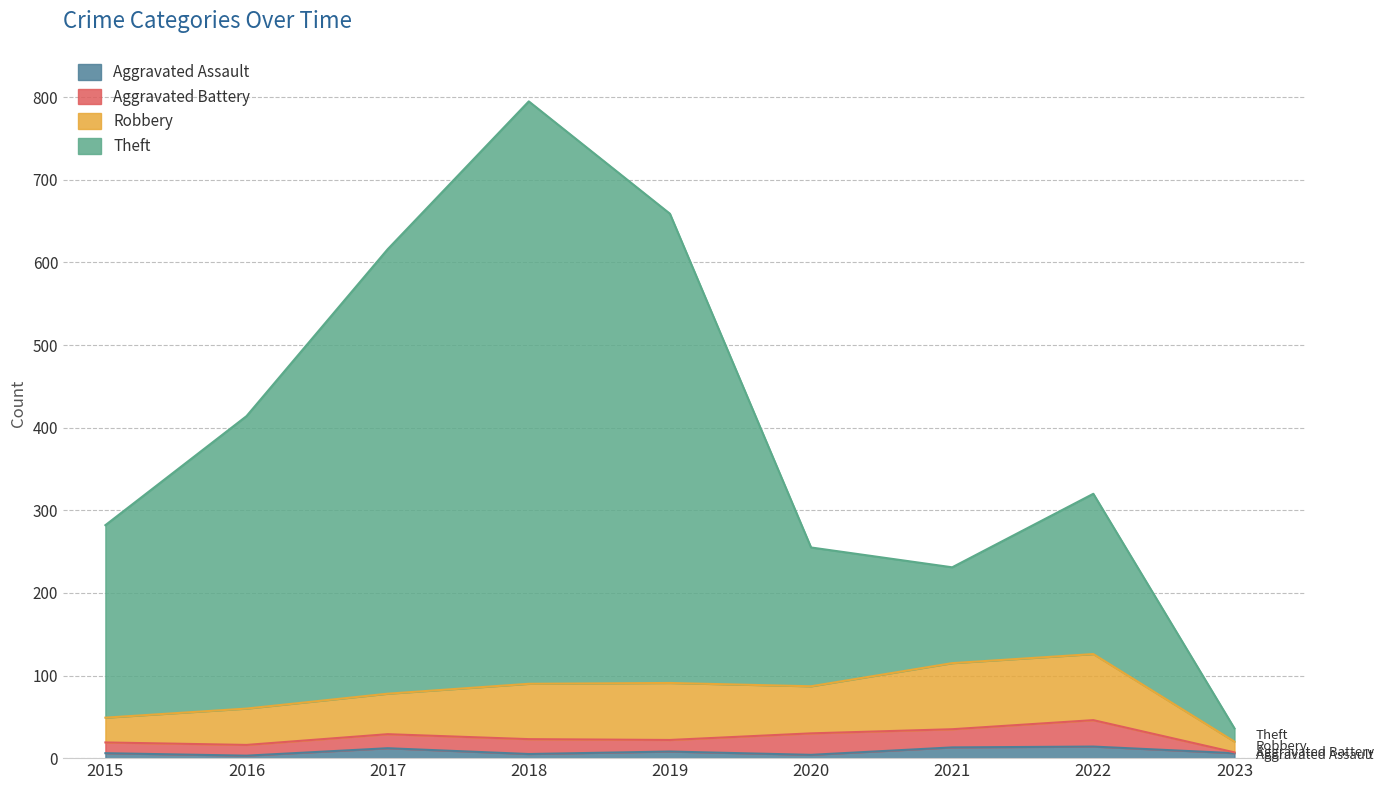

True or false: Aggravated Assault has a value of 4 at 2016.

False